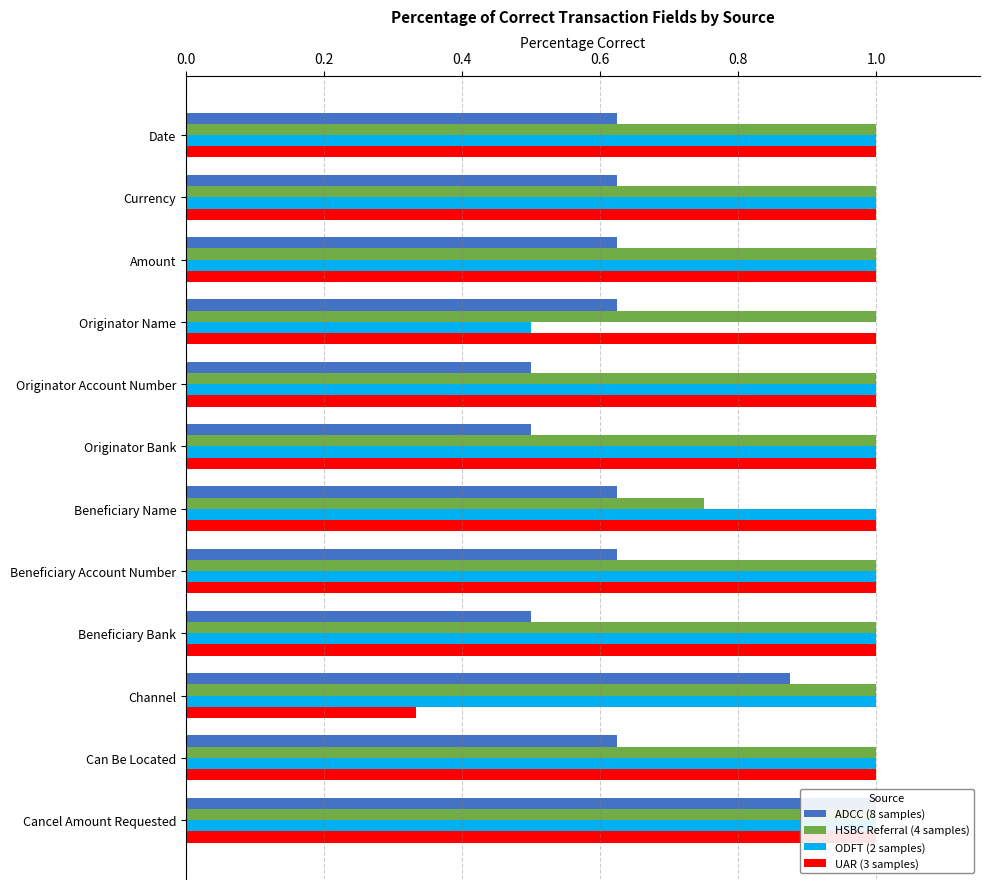

Count the ADCC (8 samples) values in the range 0 to 1.

12